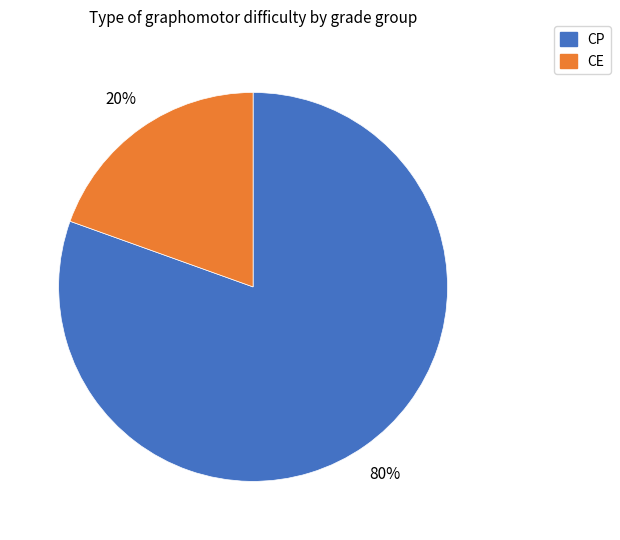

To the nearest percent, what portion does CP represent?

80%